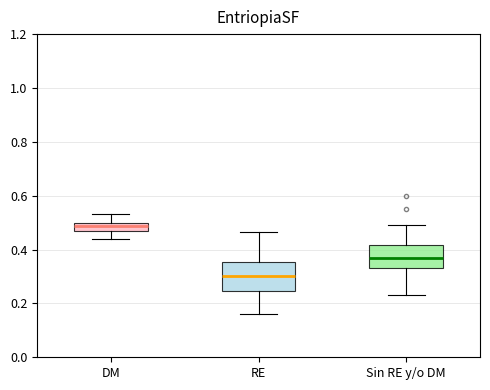

Reading left to right, transcribe this box plot: for each box, give where its median line is, the range the box spans, and where its two whiskers end, as read against the y-axis. The values are not printed on the chart, so give them approximately, as read against the axis.

DM: median 0.48, box 0.46 to 0.50, whiskers 0.44 to 0.54
RE: median 0.30, box 0.24 to 0.36, whiskers 0.16 to 0.46
Sin RE y/o DM: median 0.36, box 0.34 to 0.42, whiskers 0.24 to 0.48